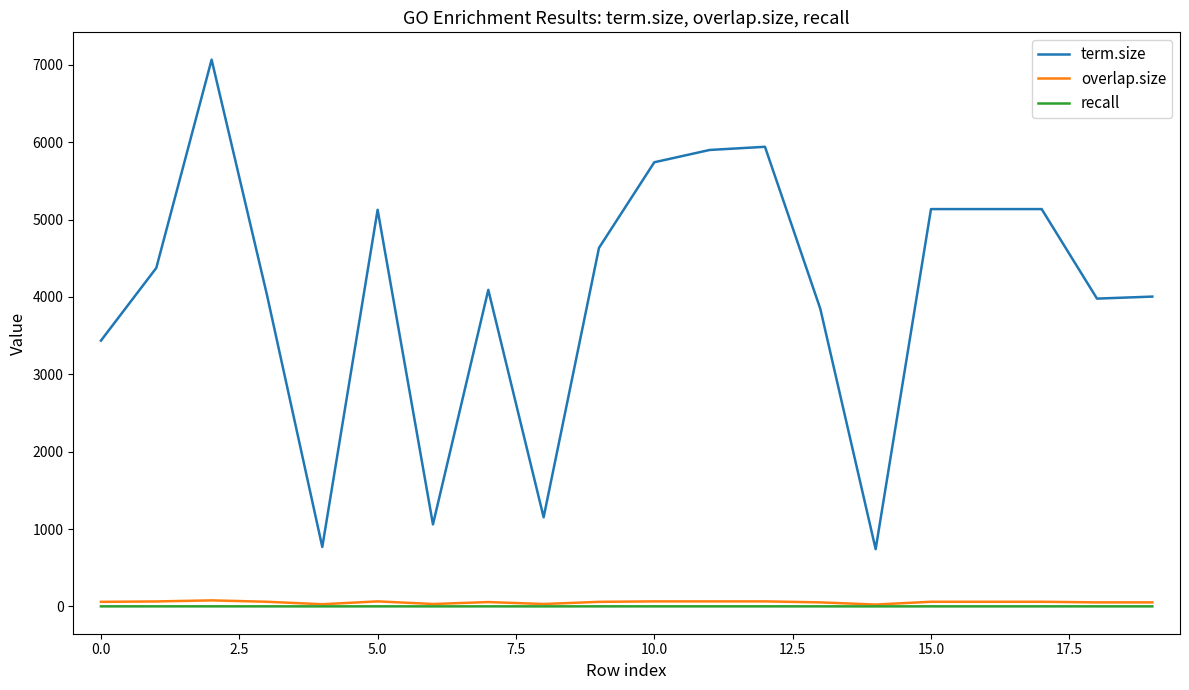

Which series has the largest total across all categories?

term.size